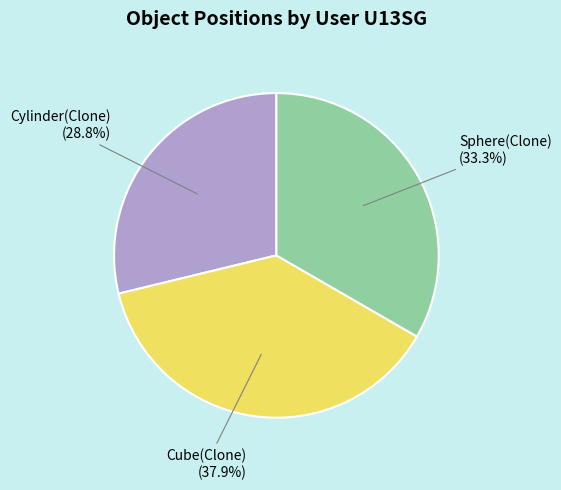

True or false: Cube(Clone) accounts for 38% of the total.

True